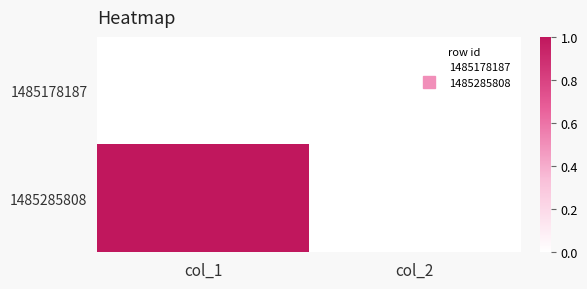

Reading left to right, transcribe all the data shown in this chart.

1485178187: col_1=0	col_2=0
1485285808: col_1=1	col_2=0